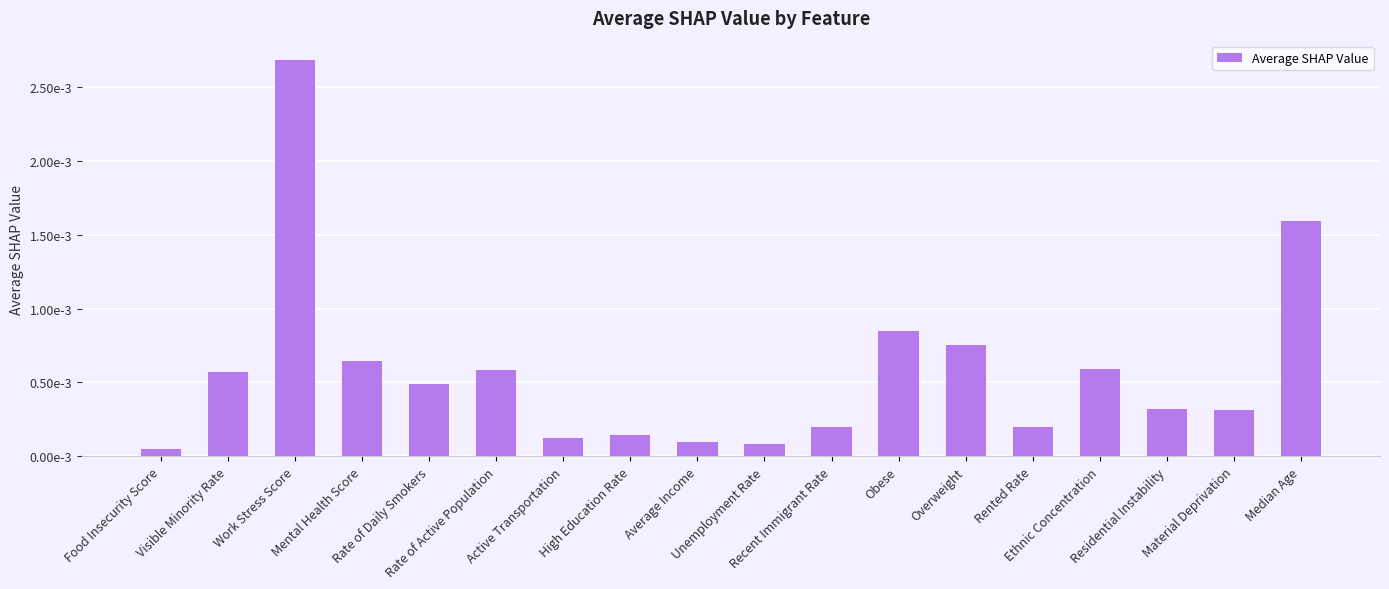

At which category does the chart reach its peak across all series?

Work Stress Score